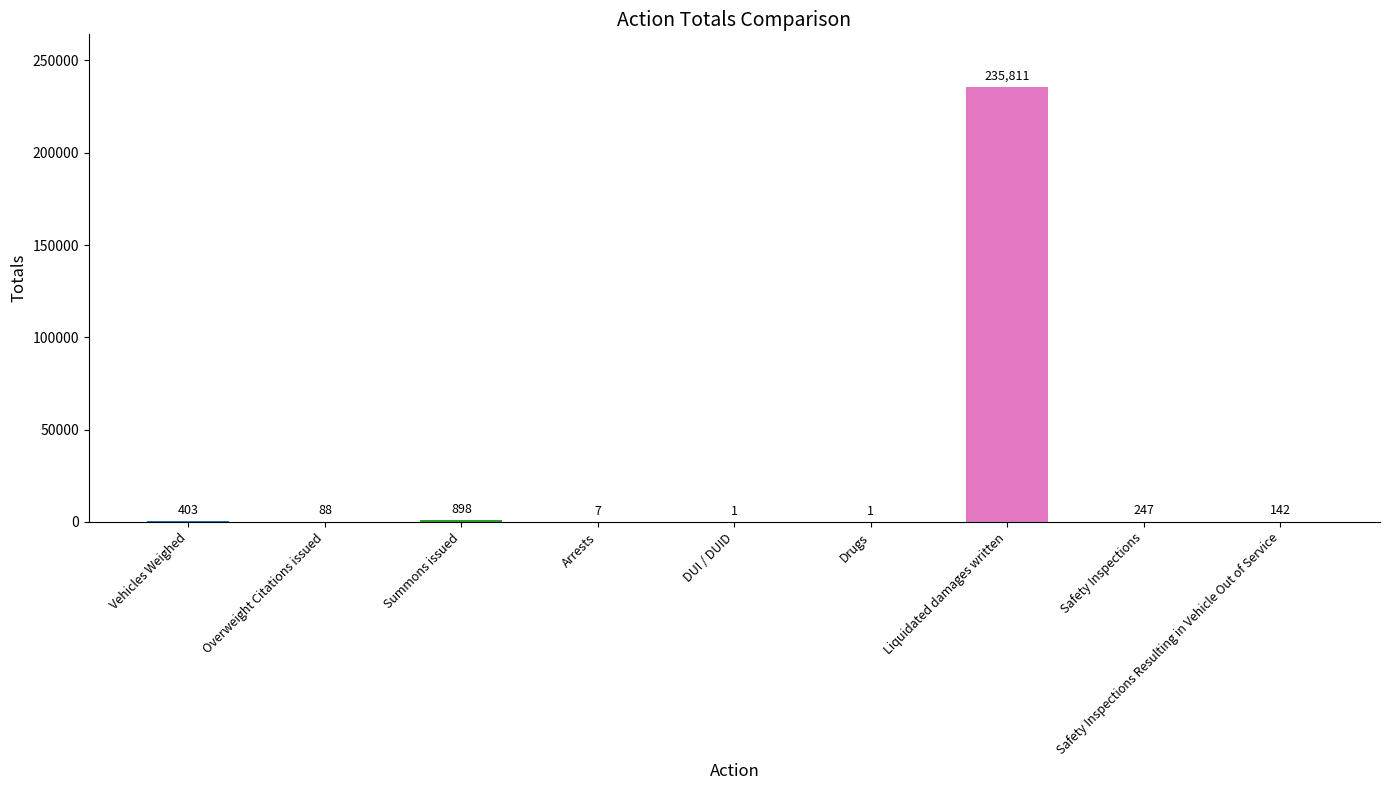

What is the sum of the values at Safety Inspections and Safety Inspections Resulting in Vehicle Out of Service?

389